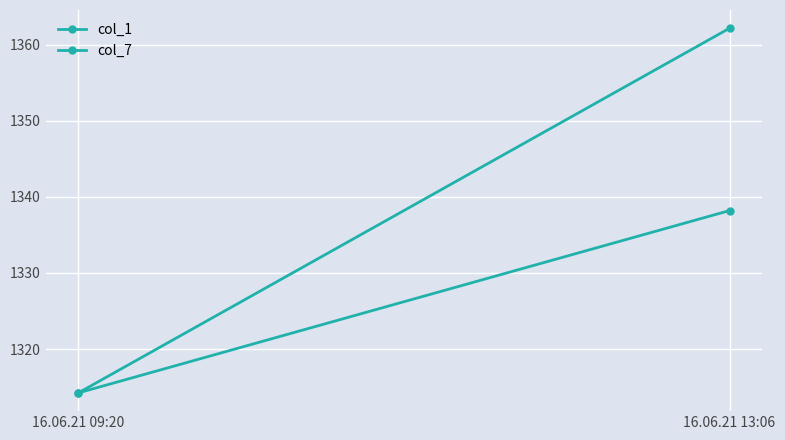

Reading left to right, what are all the values shown in this chart?

col_1: 1314.2	1362.2
col_7: 1314.2	1338.2